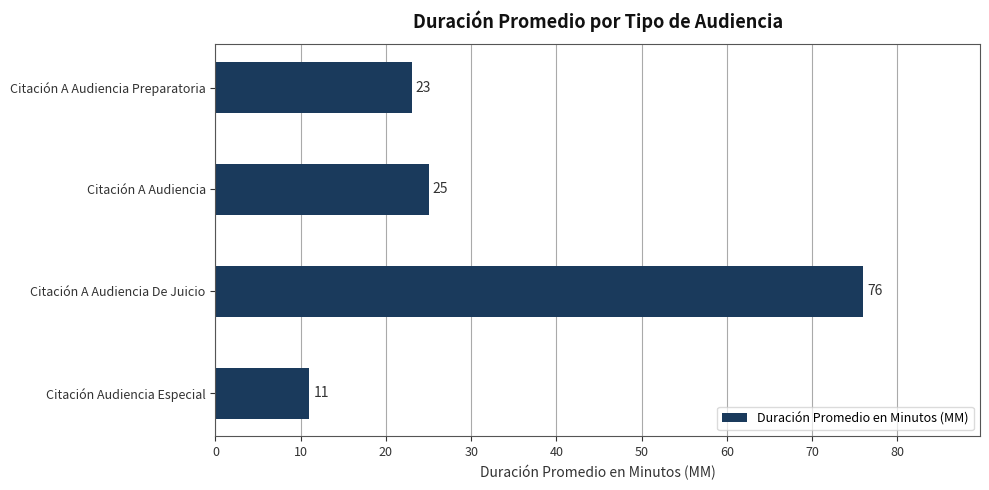

Rank the categories by value from lowest to highest.

Citación Audiencia Especial, Citación A Audiencia Preparatoria, Citación A Audiencia, Citación A Audiencia De Juicio